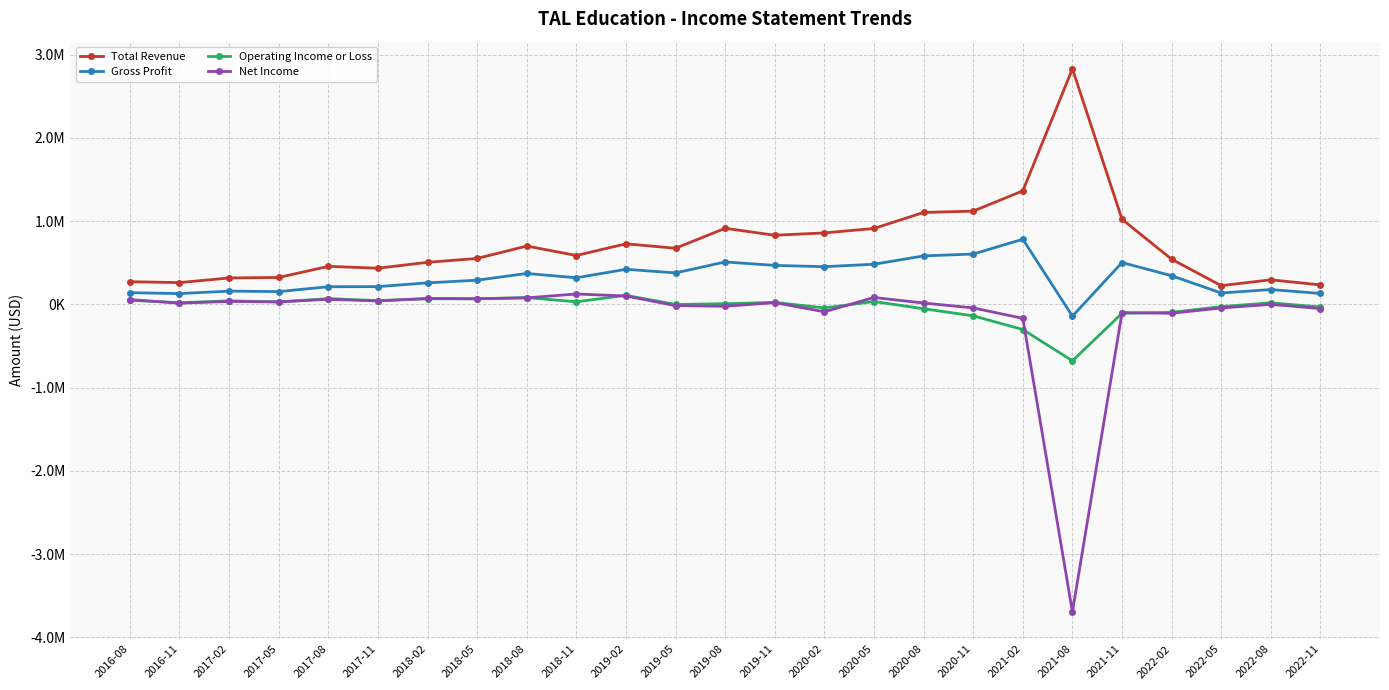

Rank the series by their maximum value, from lowest to highest.

Operating Income or Loss, Net Income, Gross Profit, Total Revenue